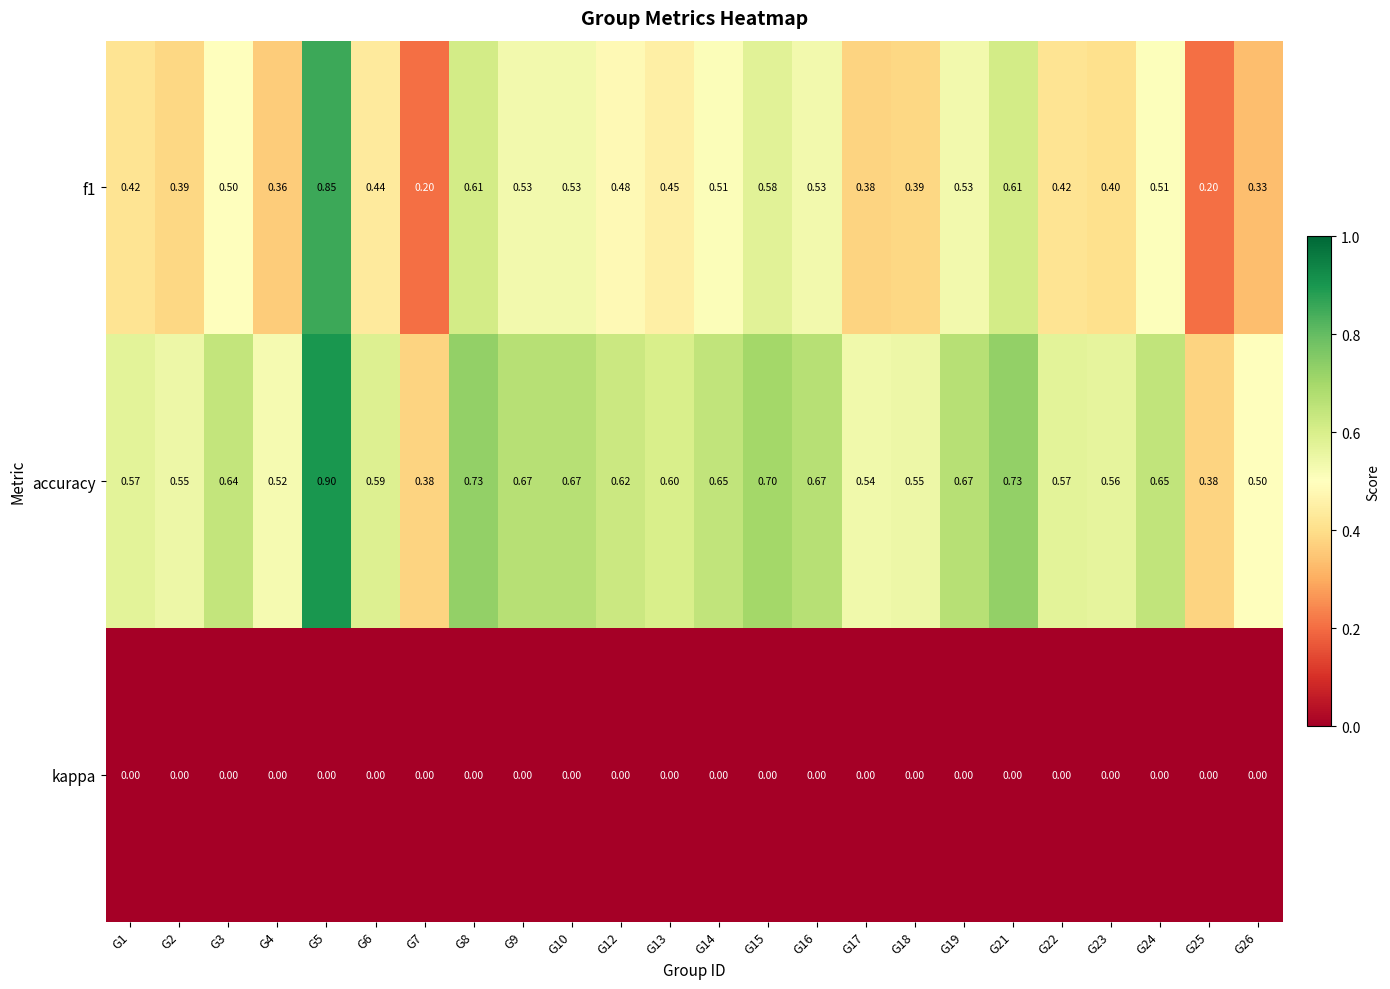

Which series has the largest total across all categories?

accuracy